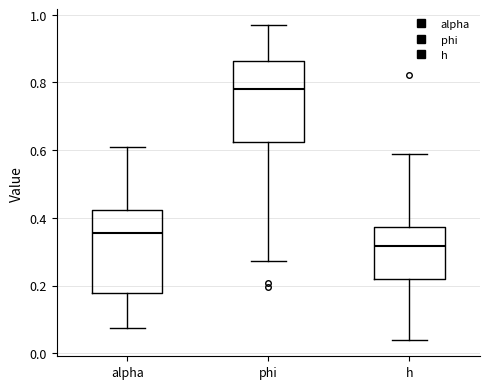

Reading left to right, read every box against the y-axis: the position of its median line, the range the box covers, and the ends of its whiskers. The values are not printed on the chart, so give them approximately, as read against the axis.

alpha: median 0.36, box 0.18 to 0.42, whiskers 0.08 to 0.60
phi: median 0.78, box 0.62 to 0.86, whiskers 0.28 to 0.96
h: median 0.32, box 0.22 to 0.38, whiskers 0.04 to 0.58